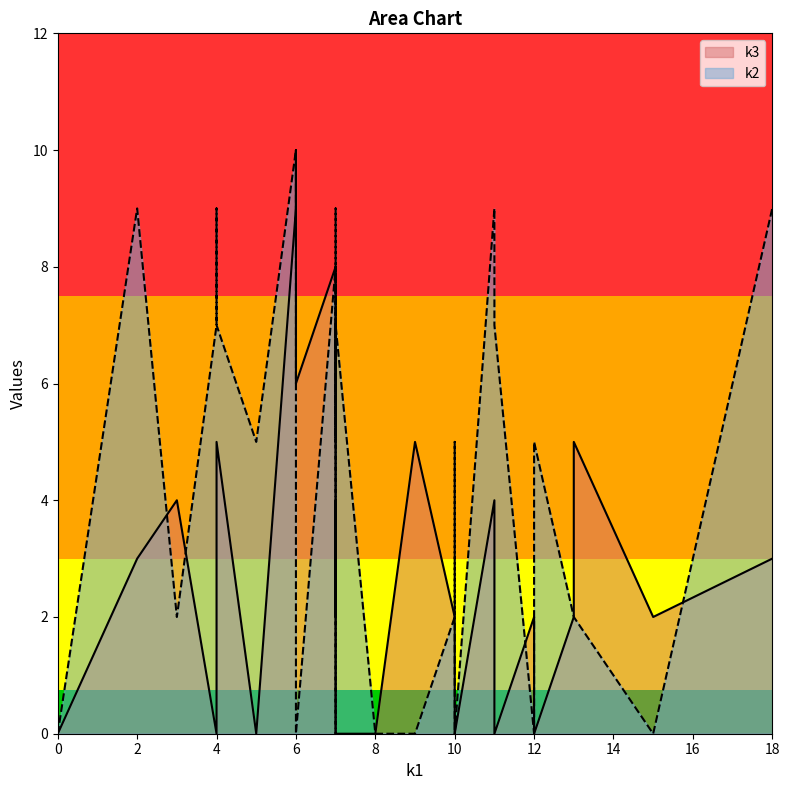

True or false: k2 has more than 1 points higher than both neighbors.

True